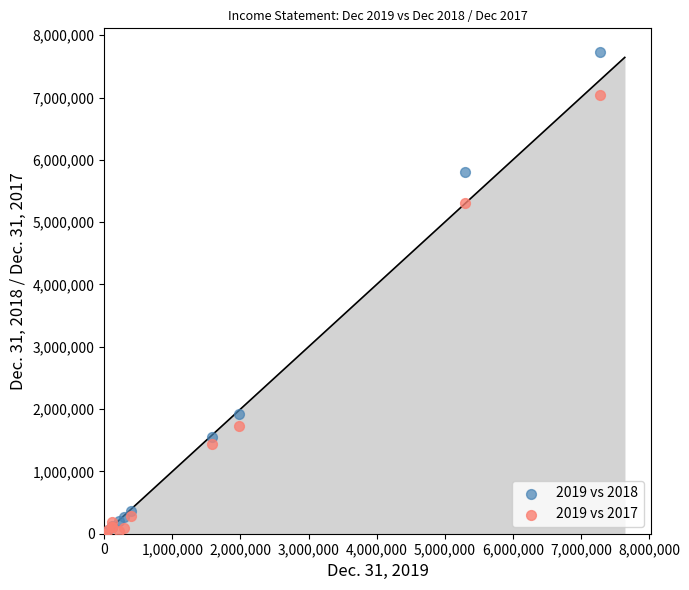

Across all series, what Y value is closest to 3862385?

5306818.0